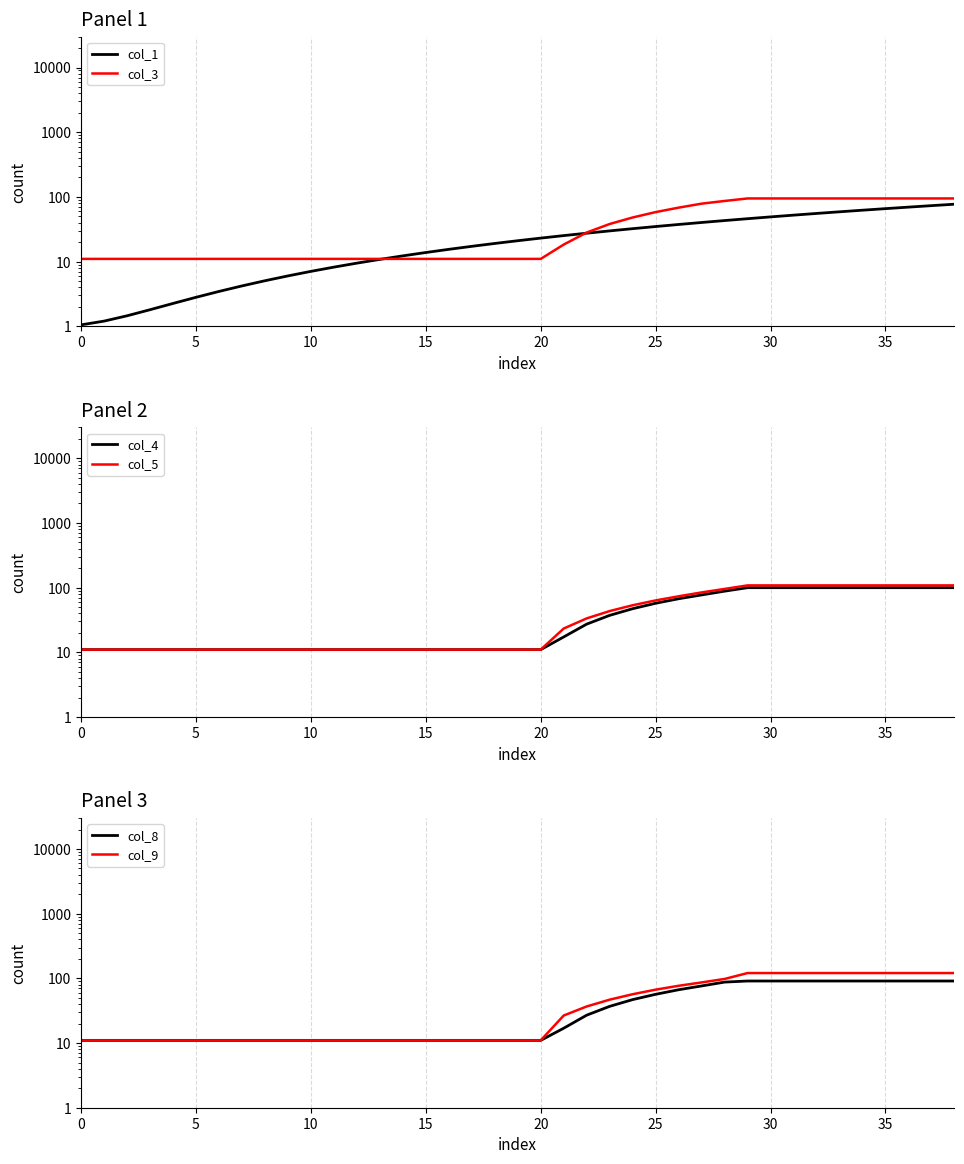

Reading left to right, what are all the values shown in this chart?

col_1: 1.1	1.2	1.5	1.8	2.2	2.8	3.5	4.2	5.0	6.0	7.1	8.2	9.5	10.8	12.2	13.8	15.5	17.2	19.1	21.0	23.1	25.2	27.5	29.8	32.3	34.8	37.5	40.2	43.1	46.0	49.1	52.2	55.5	58.8	62.3	65.8	69.5	73.2	77.0
col_3: 11.0	11.0	11.0	11.0	11.0	11.0	11.0	11.0	11.0	11.0	11.0	11.0	11.0	11.0	11.0	11.0	11.0	11.0	11.0	11.0	11.0	18.3	28.1	38.1	48.0	58.2	68.2	78.6	86.5	94.6	94.6	94.6	94.6	94.6	94.6	94.6	94.6	94.6	94.6
col_4: 11.0	11.0	11.0	11.0	11.0	11.0	11.0	11.0	11.0	11.0	11.0	11.0	11.0	11.0	11.0	11.0	11.0	11.0	11.0	11.0	11.0	17.3	27.3	37.3	47.2	57.3	67.3	77.1	88.2	99.8	99.8	99.8	99.8	99.8	99.8	99.8	99.8	99.8	99.8
col_5: 11.0	11.0	11.0	11.0	11.0	11.0	11.0	11.0	11.0	11.0	11.0	11.0	11.0	11.0	11.0	11.0	11.0	11.0	11.0	11.0	11.0	23.3	33.4	43.4	53.4	63.4	73.4	84.3	95.5	108.3	108.3	108.3	108.3	108.3	108.3	108.3	108.3	108.3	108.3
col_8: 11.0	11.0	11.0	11.0	11.0	11.0	11.0	11.0	11.0	11.0	11.0	11.0	11.0	11.0	11.0	11.0	11.0	11.0	11.0	11.0	11.0	16.9	27.0	36.9	47.0	56.7	66.7	76.4	87.6	91.0	91.0	91.0	91.0	91.0	91.0	91.0	91.0	91.0	91.0
col_9: 11.0	11.0	11.0	11.0	11.0	11.0	11.0	11.0	11.0	11.0	11.0	11.0	11.0	11.0	11.0	11.0	11.0	11.0	11.0	11.0	11.0	26.6	36.8	46.8	56.8	66.9	76.8	86.5	97.9	120.8	120.8	120.8	120.8	120.8	120.8	120.8	120.8	120.8	120.8